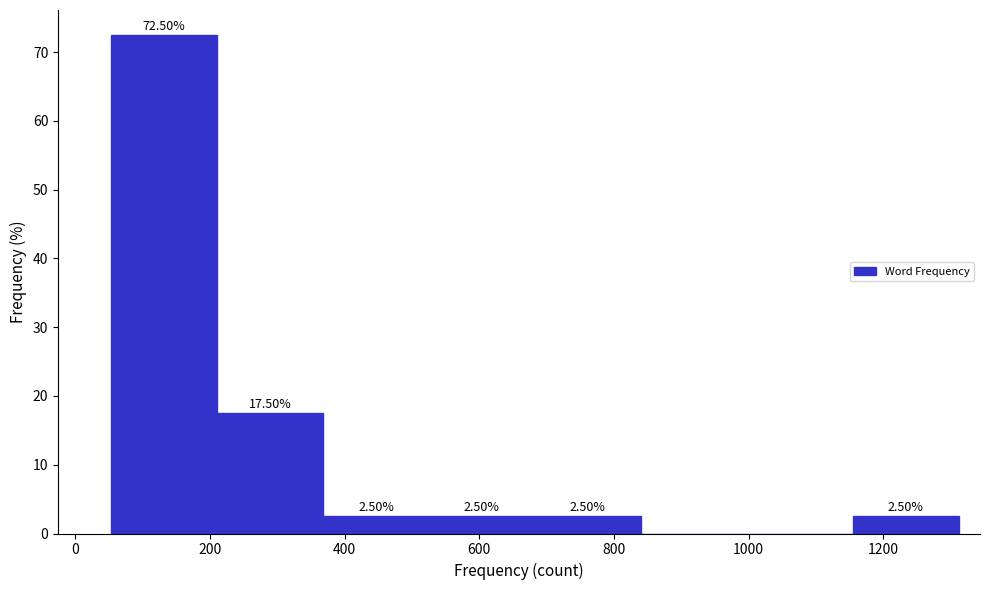

Over which range of the x-axis is the bar tallest?

60 to 220